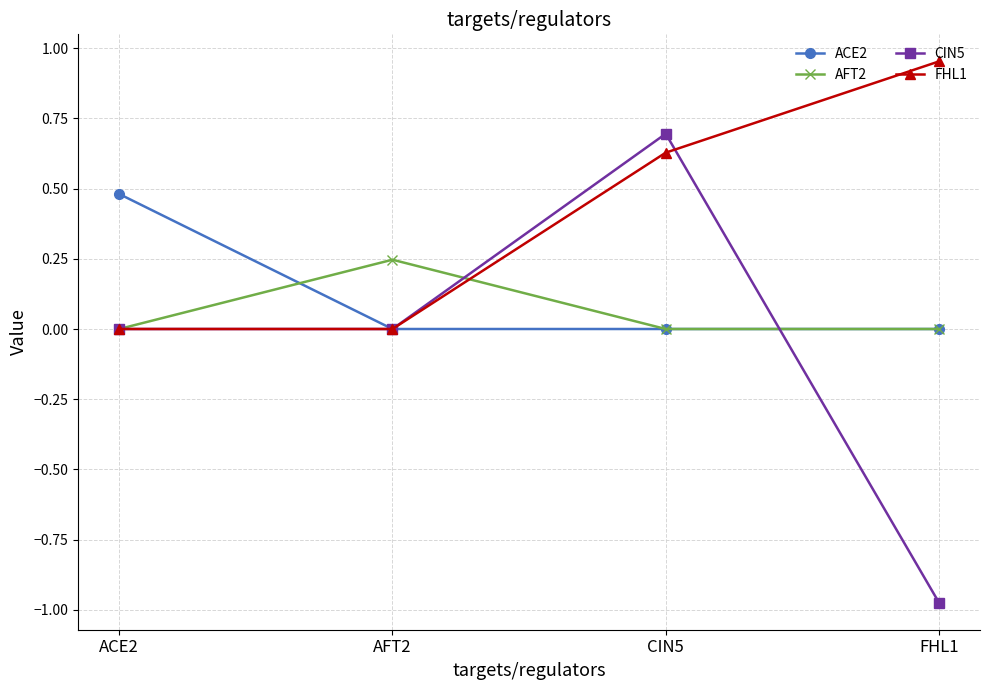

True or false: AFT2 and ACE2 intersect in this chart.

True